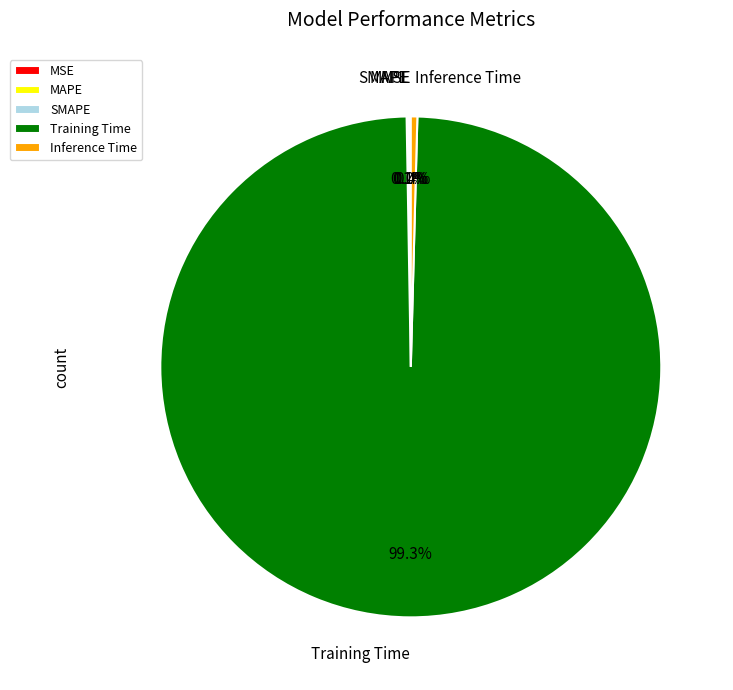

What portion of the pie excludes Inference Time?

99.6%